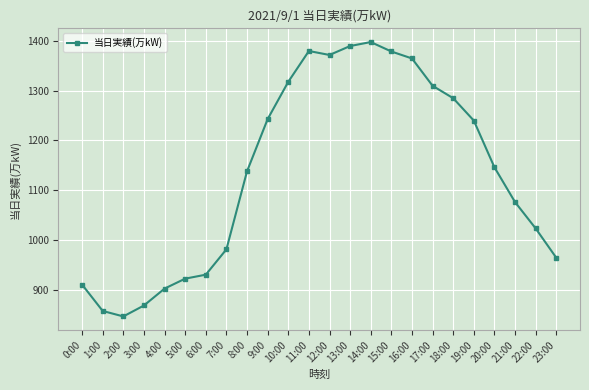

How many data points are less than 1146?

12